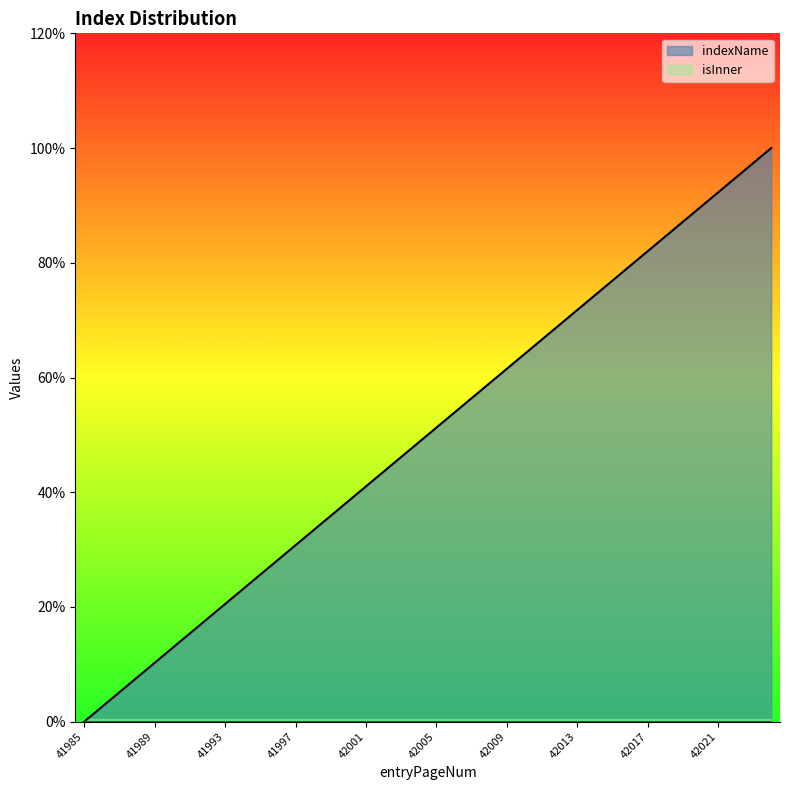

Reading left to right, transcribe all the data shown in this chart.

0.0	0.0	0.1	0.1	0.1	0.1	0.2	0.2	0.2	0.2	0.3	0.3	0.3	0.3	0.4	0.4	0.4	0.4	0.5	0.5	0.5	0.5	0.6	0.6	0.6	0.6	0.7	0.7	0.7	0.7	0.8	0.8	0.8	0.8	0.9	0.9	0.9	0.9	1.0	1.0